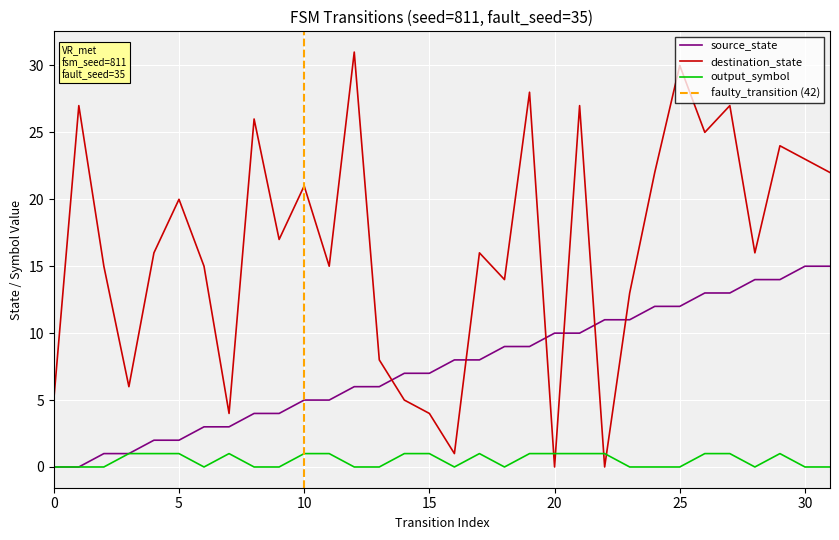

Which series has the widest spread of values?

destination_state